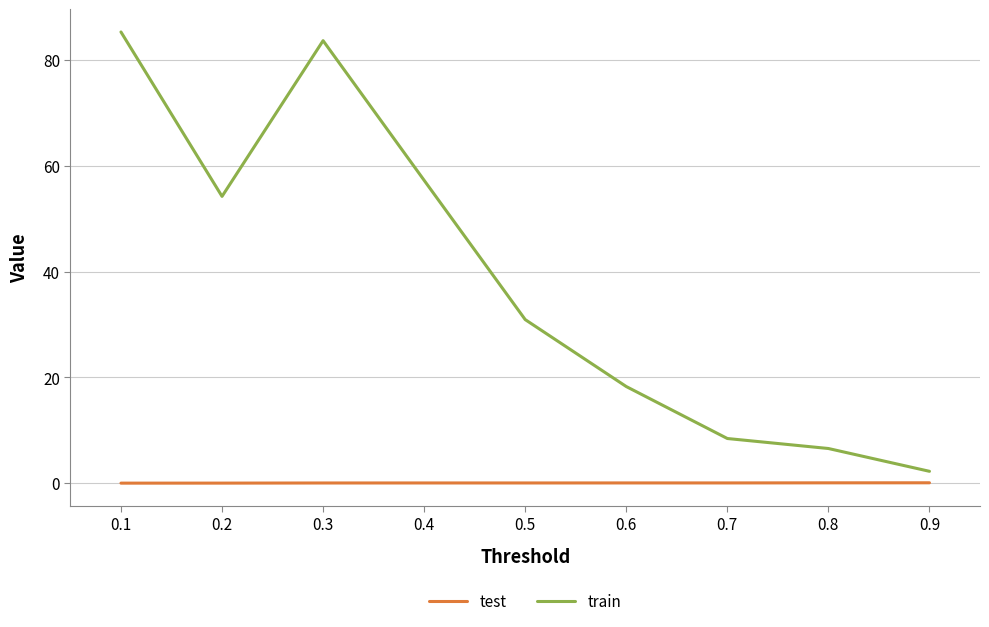

What is the difference between the maximum and minimum values in the train series?

83.1